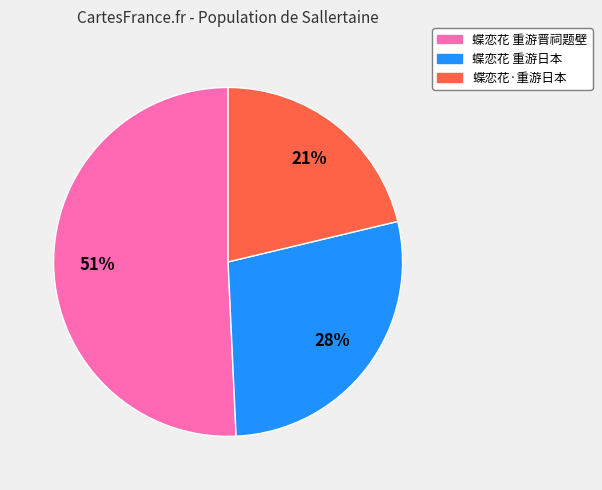

Which slice is the smallest?

蝶恋花·重游日本